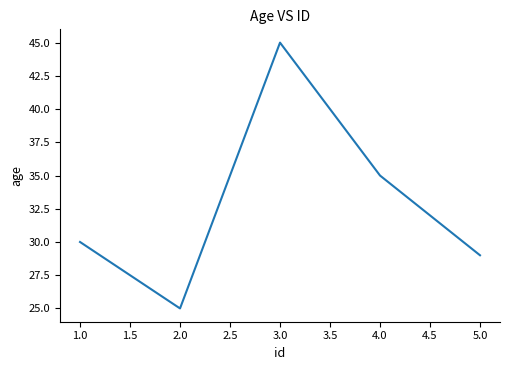

Which category has the highest value across all series?

3.0